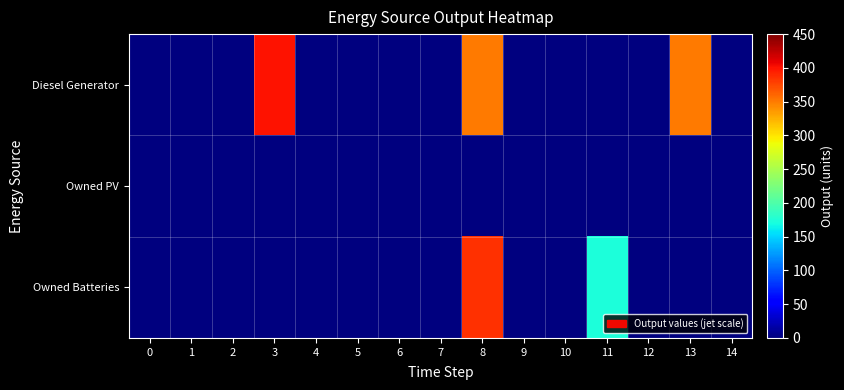

Reading right to left, extract all data points from this chart.

row_0: 0	350	0	0	0	0	350	0	0	0	0	400	0	0	0
row_1: 0	0	0	0	0	0	0	0	0	0	0	0	0	0	0
row_2: 0	0	0	174	0	0	385	0	0	0	0	0	0	0	0